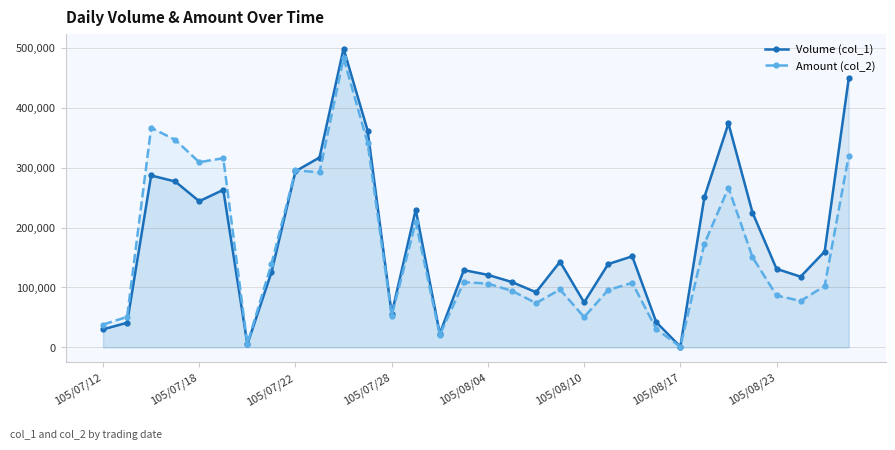

What is the average value of the Amount (col_2) series?

162763